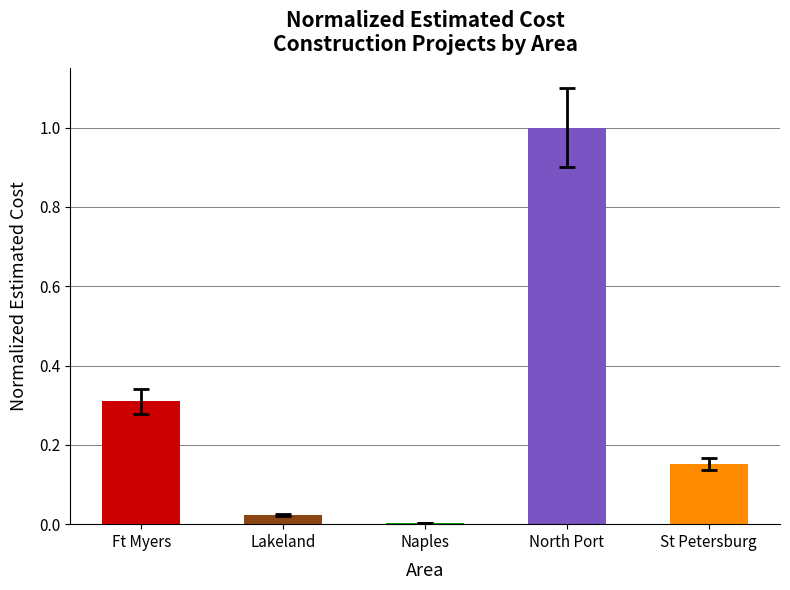

Which has a higher value, Ft Myers or Naples?

Ft Myers